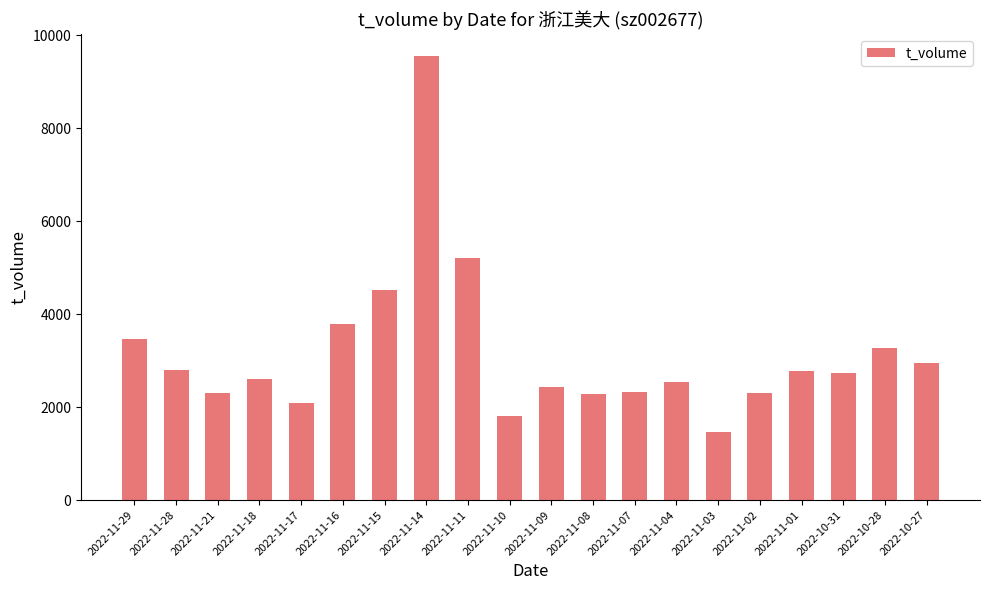

Are the bars horizontal?

No